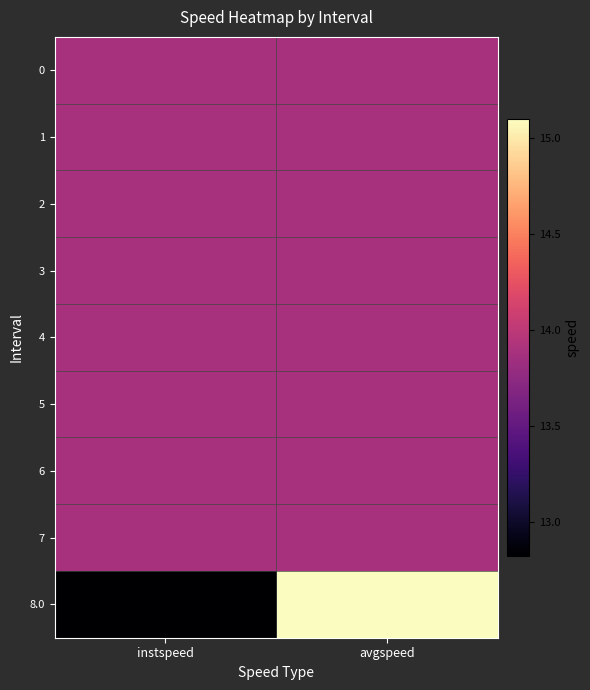

Reading left to right, what are all the values shown in this chart?

0: instspeed=13.9	avgspeed=13.9
1: instspeed=13.9	avgspeed=13.9
2: instspeed=13.9	avgspeed=13.9
3: instspeed=13.9	avgspeed=13.9
4: instspeed=13.9	avgspeed=13.9
5: instspeed=13.9	avgspeed=13.9
6: instspeed=13.9	avgspeed=13.9
7: instspeed=13.9	avgspeed=13.9
8.0: instspeed=12.8	avgspeed=15.1